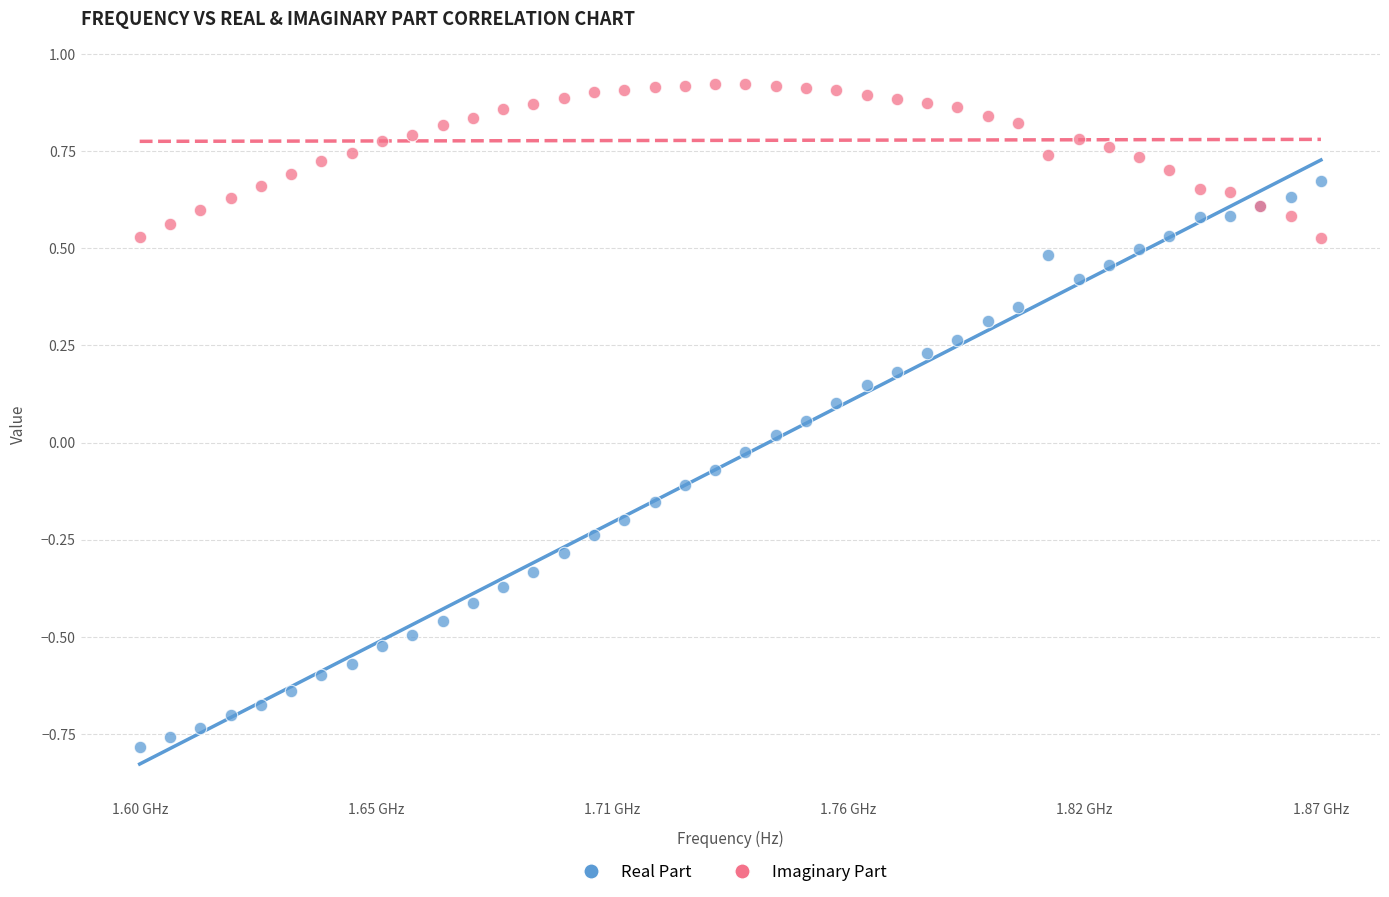

Which series contains the highest Y value?

Imaginary Part